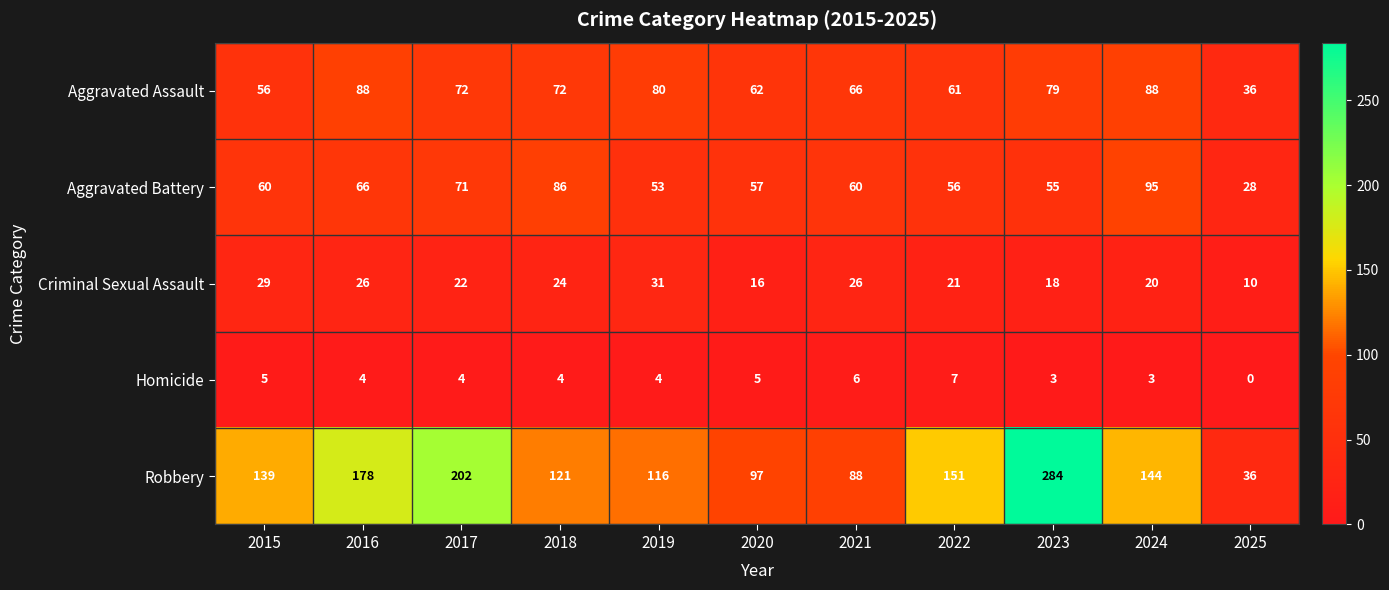

Count the number of categories in the chart.

11